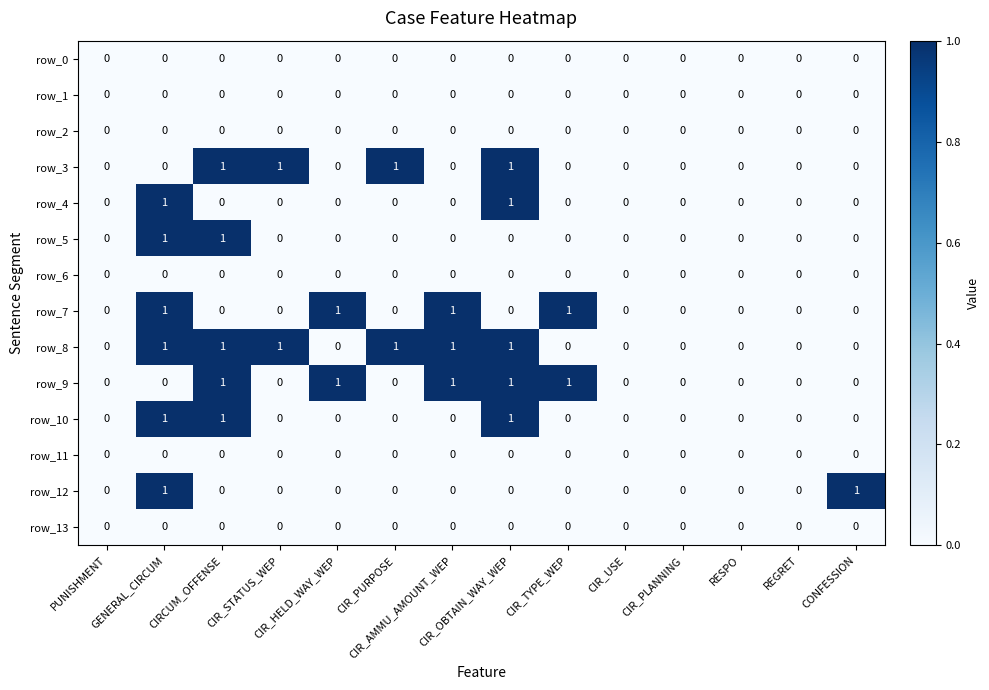

Reading left to right, extract all data points from this chart.

row_0: 0	0	0	0	0	0	0	0	0	0	0	0	0	0
row_1: 0	0	0	0	0	0	0	0	0	0	0	0	0	0
row_2: 0	0	0	0	0	0	0	0	0	0	0	0	0	0
row_3: 0	0	1	1	0	1	0	1	0	0	0	0	0	0
row_4: 0	1	0	0	0	0	0	1	0	0	0	0	0	0
row_5: 0	1	1	0	0	0	0	0	0	0	0	0	0	0
row_6: 0	0	0	0	0	0	0	0	0	0	0	0	0	0
row_7: 0	1	0	0	1	0	1	0	1	0	0	0	0	0
row_8: 0	1	1	1	0	1	1	1	0	0	0	0	0	0
row_9: 0	0	1	0	1	0	1	1	1	0	0	0	0	0
row_10: 0	1	1	0	0	0	0	1	0	0	0	0	0	0
row_11: 0	0	0	0	0	0	0	0	0	0	0	0	0	0
row_12: 0	1	0	0	0	0	0	0	0	0	0	0	0	1
row_13: 0	0	0	0	0	0	0	0	0	0	0	0	0	0